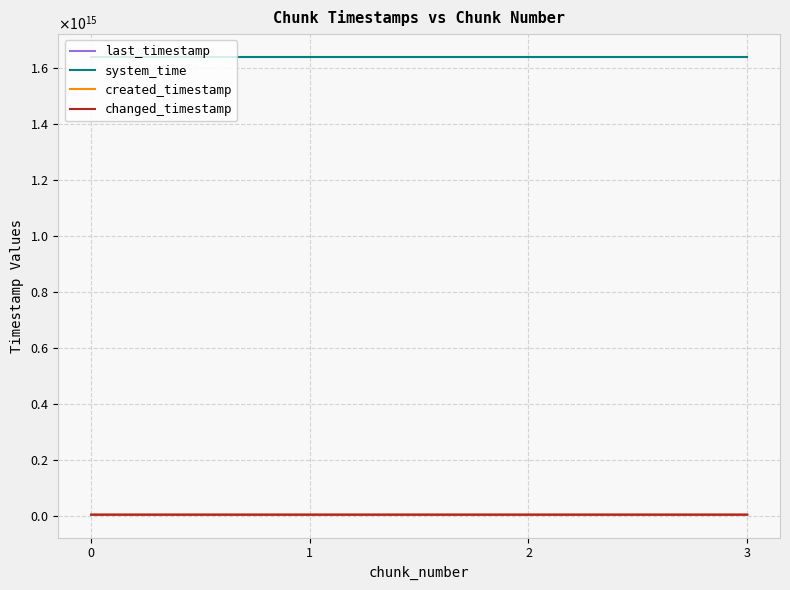

Read the changed_timestamp value at 0, to the nearest 50.

5587585294100